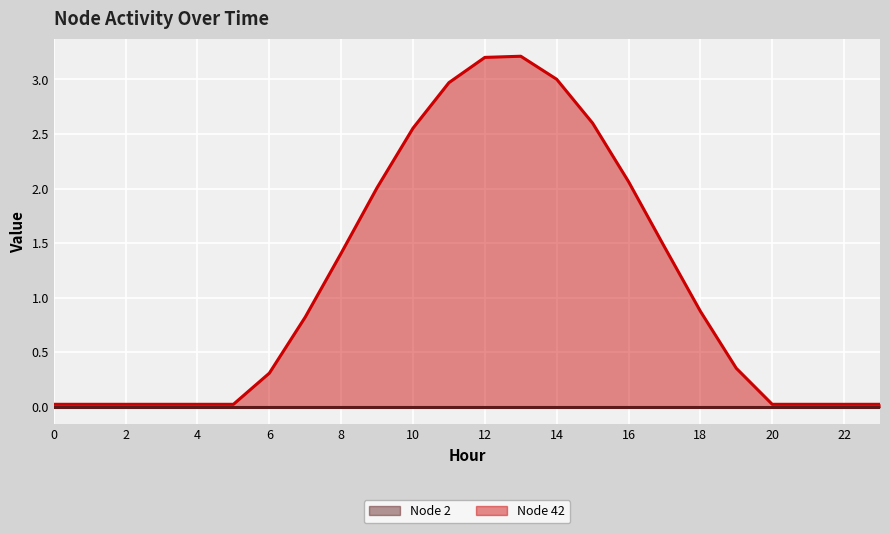

How many points are higher than both their immediate neighbors (excluding endpoints)?

1